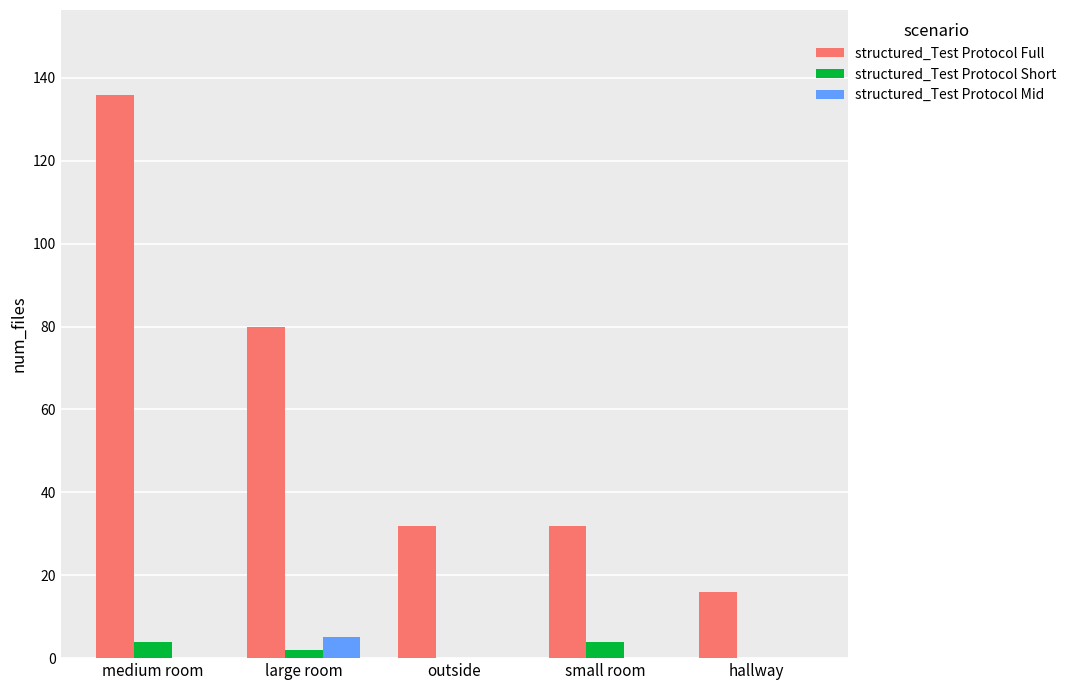

Which series has the largest total across all categories?

structured_Test Protocol Full